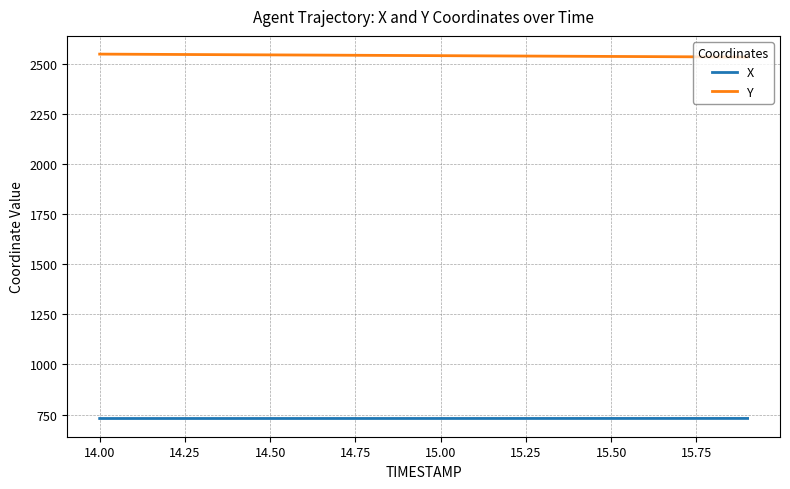

At how many categories does at least one series exceed 2058?

20